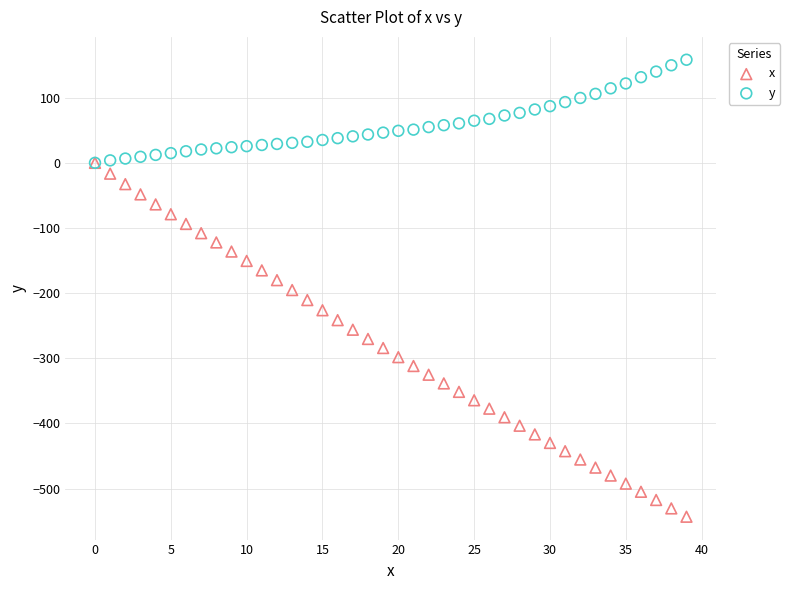

What are all the series names shown in the legend?

x, y